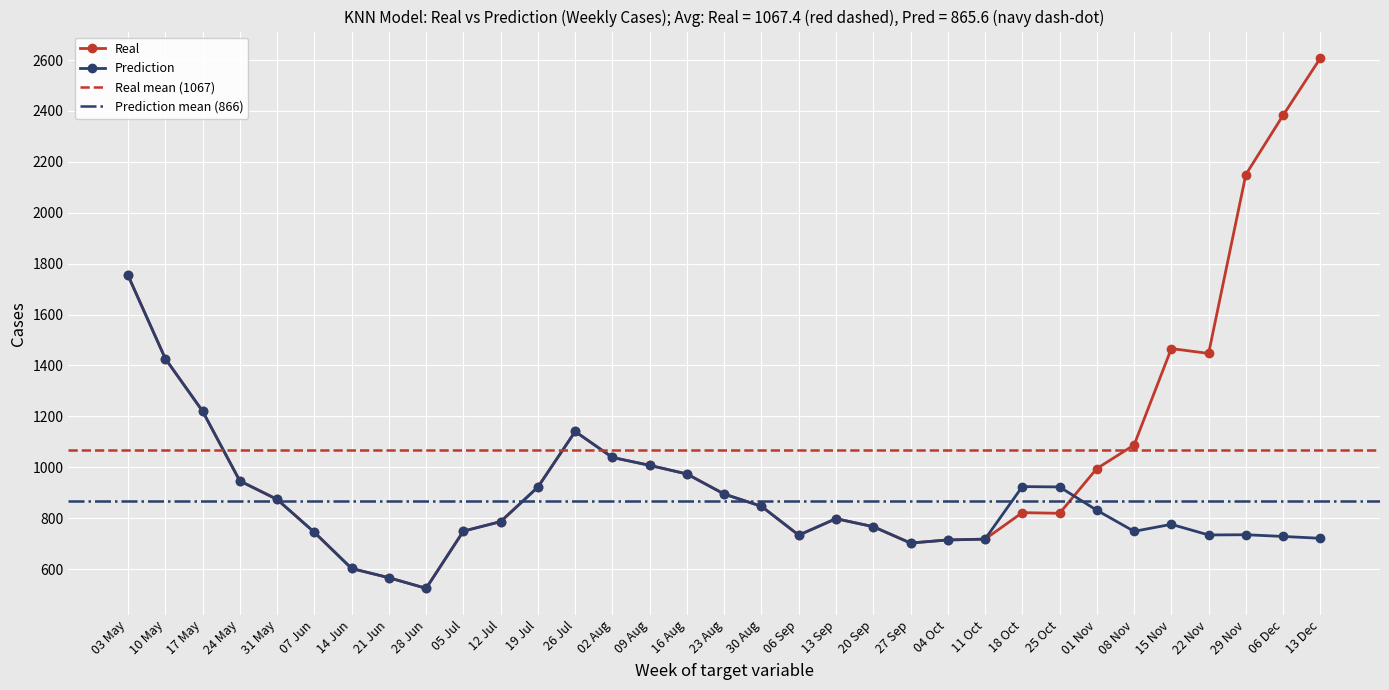

What is the sum of all Prediction values?

28564.9